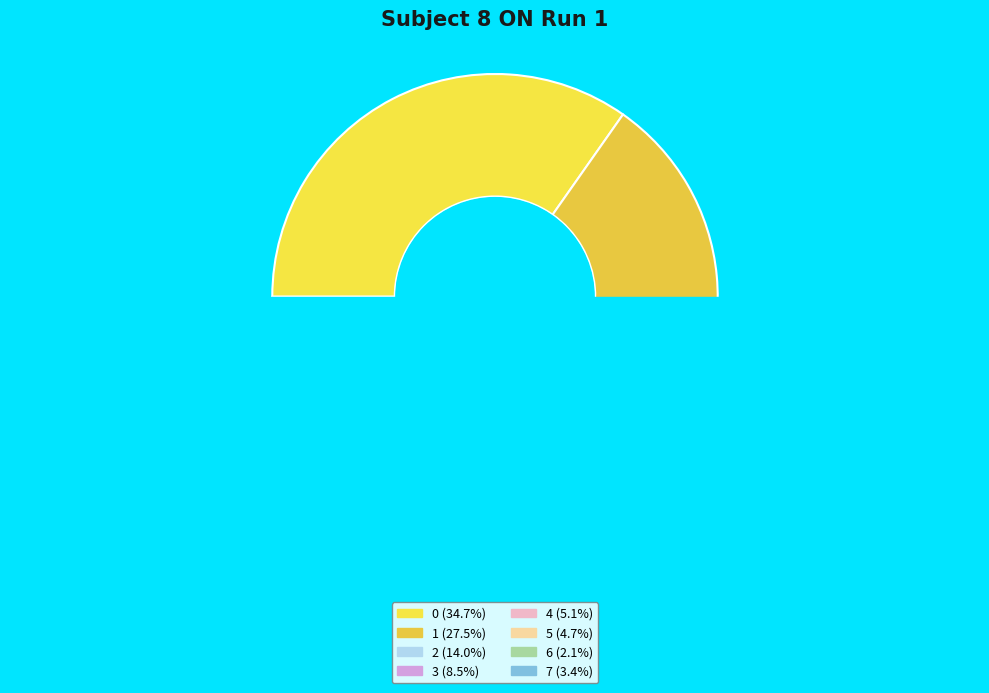

Which has a higher value, 5 or 1?

1